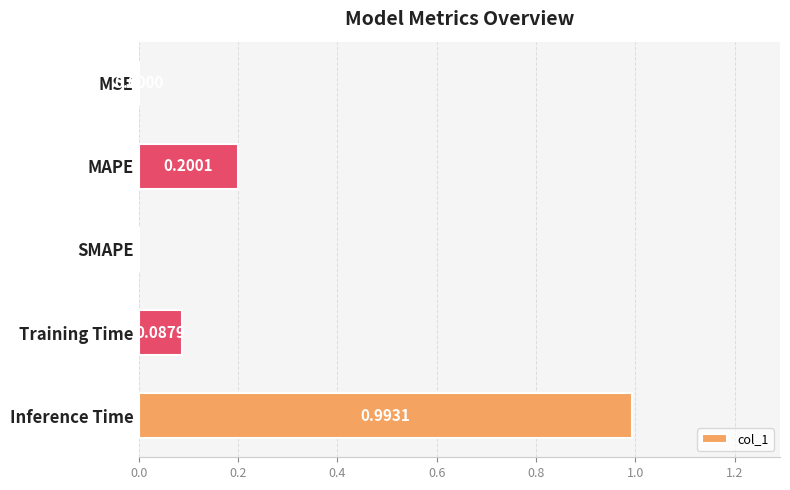

What is the sum of the values at Inference Time and MAPE?

1.2